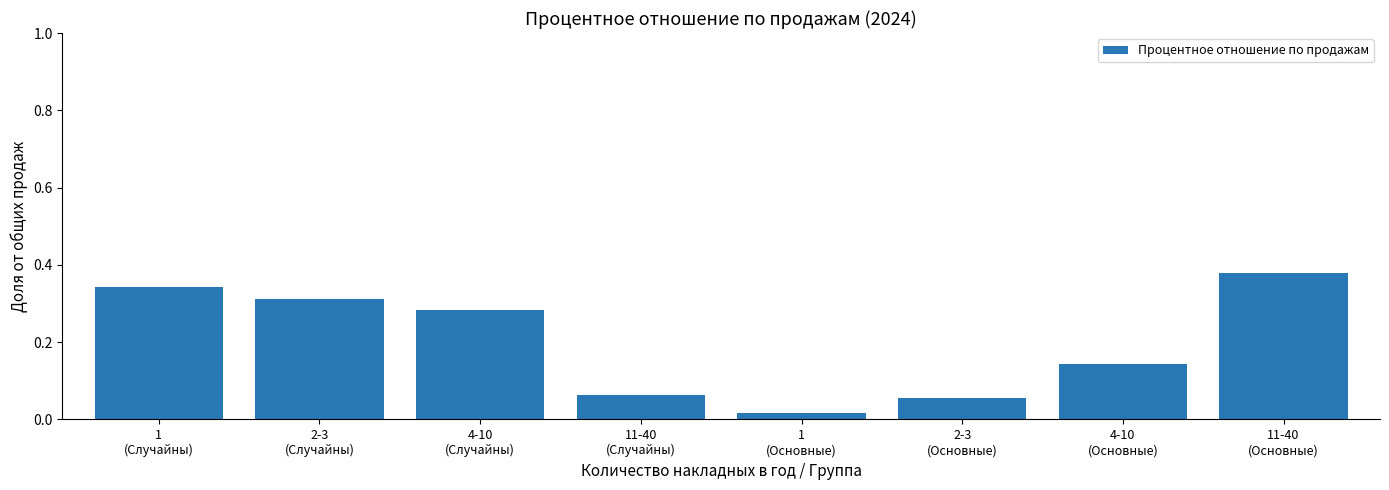

What is the sum of all values?

1.6